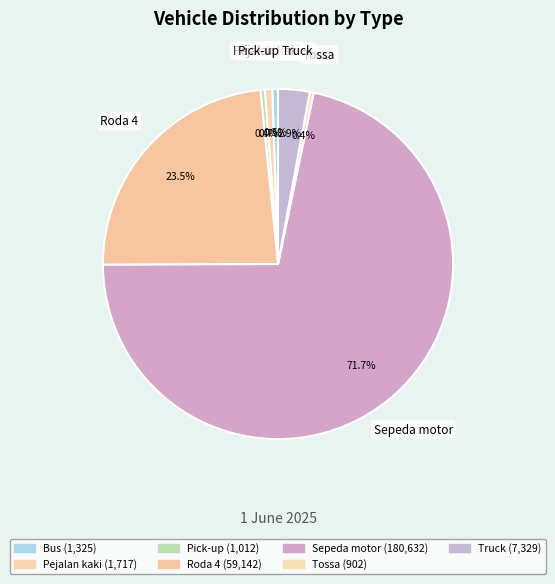

True or false: Tossa accounts for 0% of the total.

True